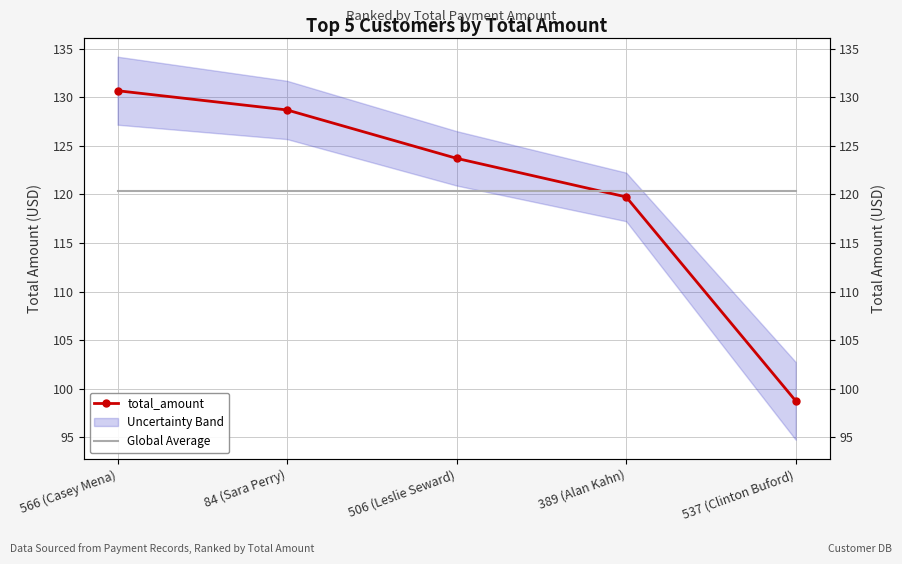

The total_amount series shows 35.6 at 84 (Sara Perry). True or false?

False